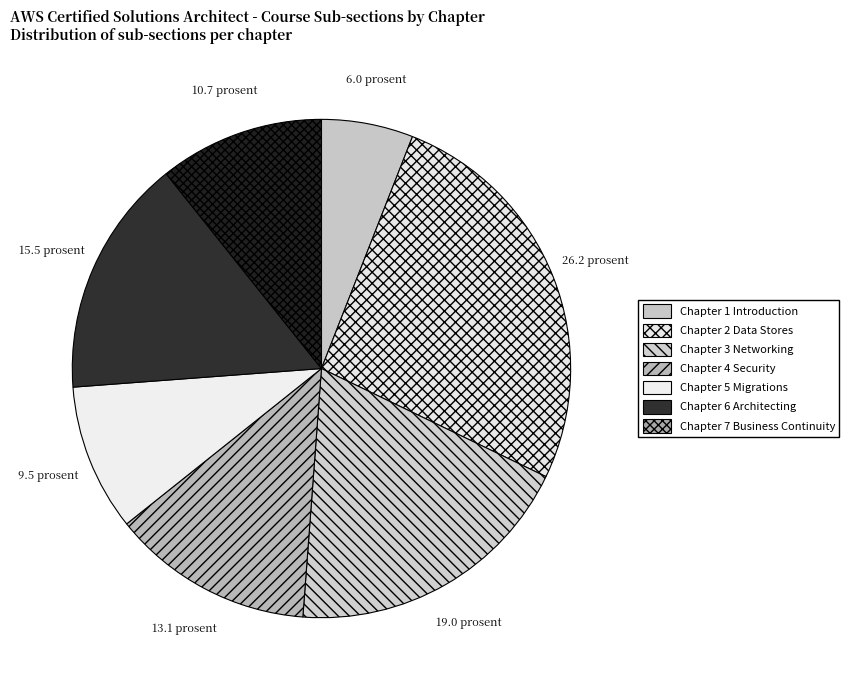

How many slices are in this pie chart?

7